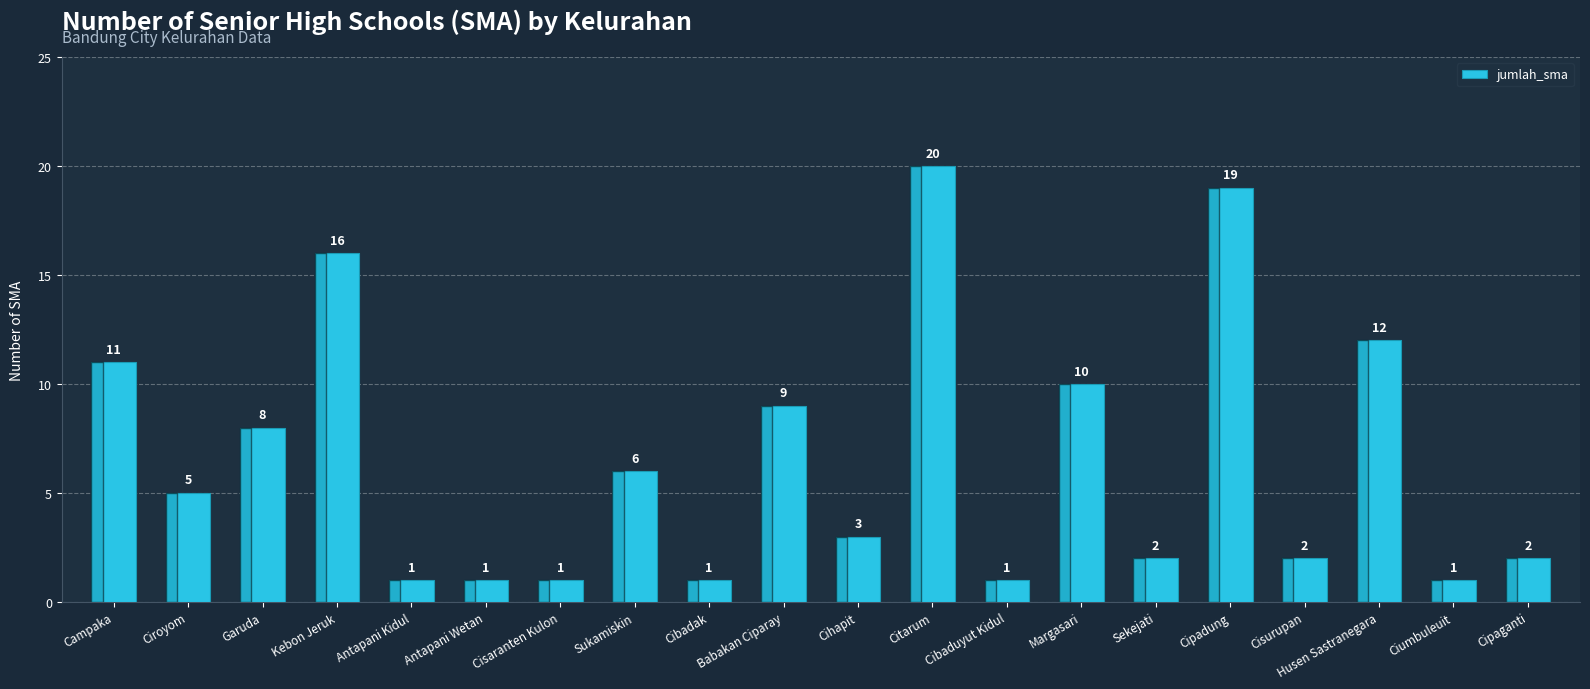

What is the sum of all values?

131